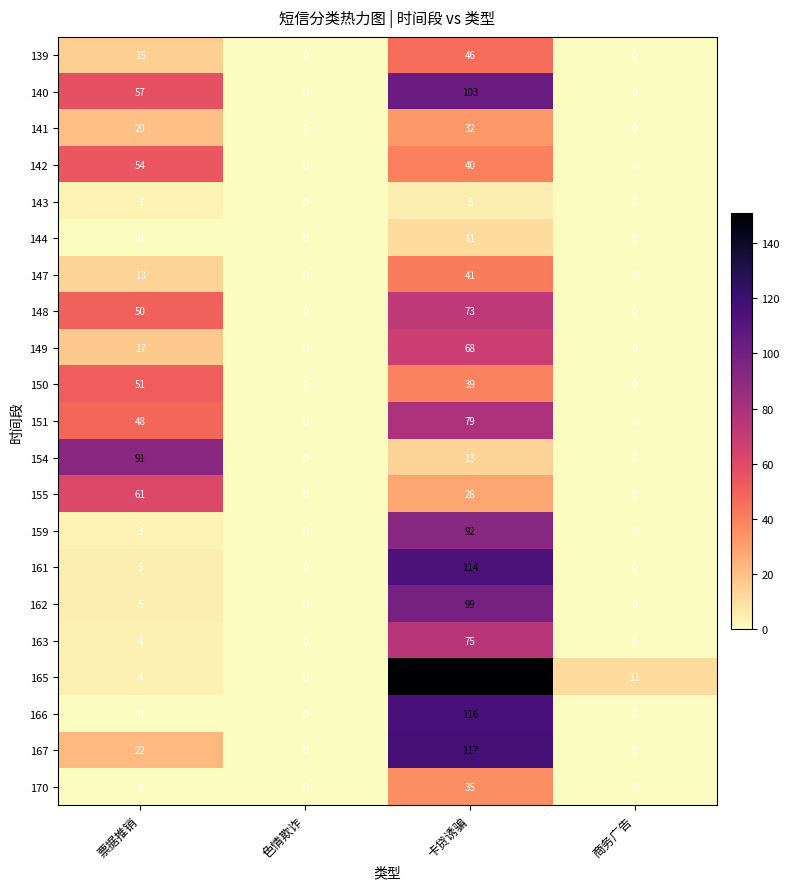

At which category is the sum across all series the highest?

卡贷诱骗